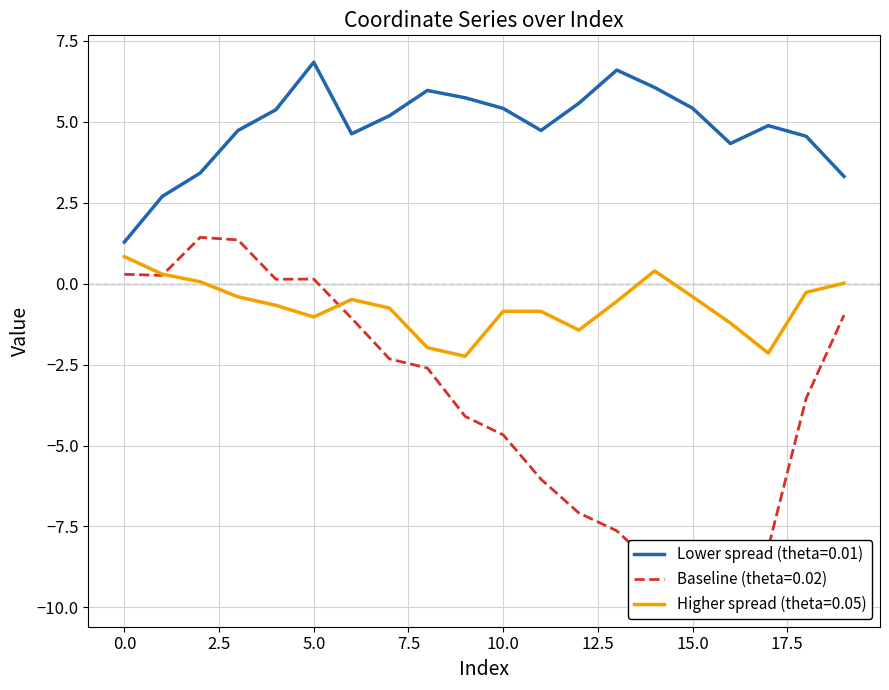

How many lines are shown in the chart?

3